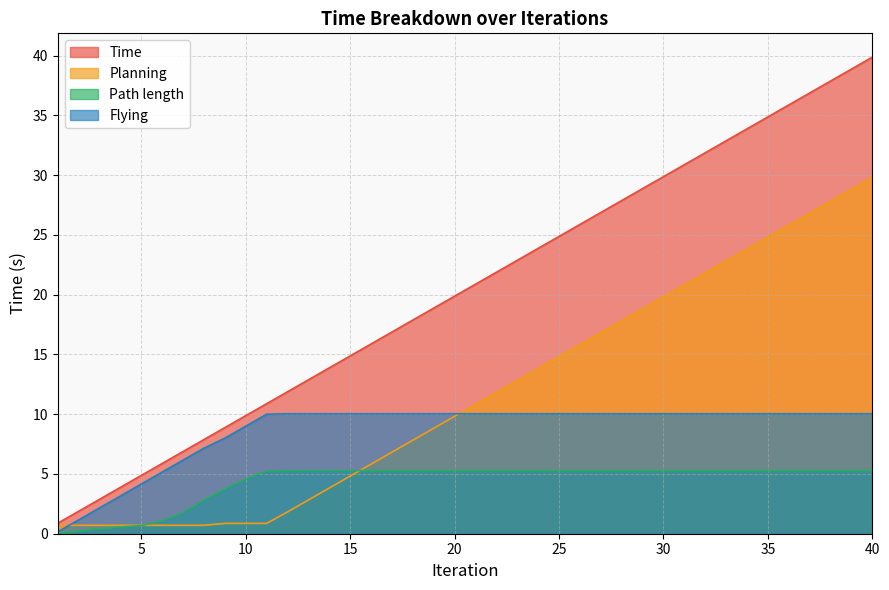

How many intersections are there between Flying and Planning?

2